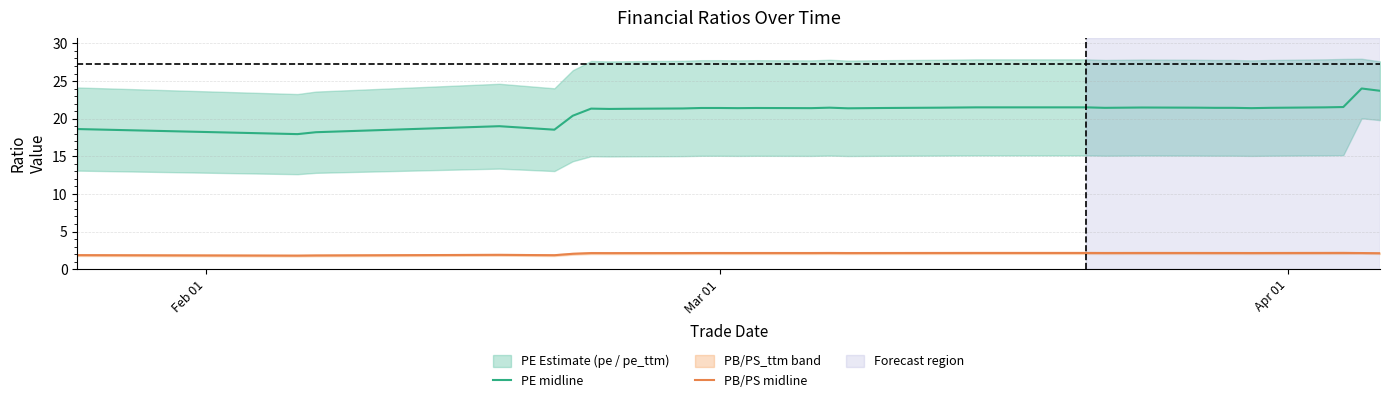

What is the difference between the maximum and second lowest values in the PE midline series?

5.8